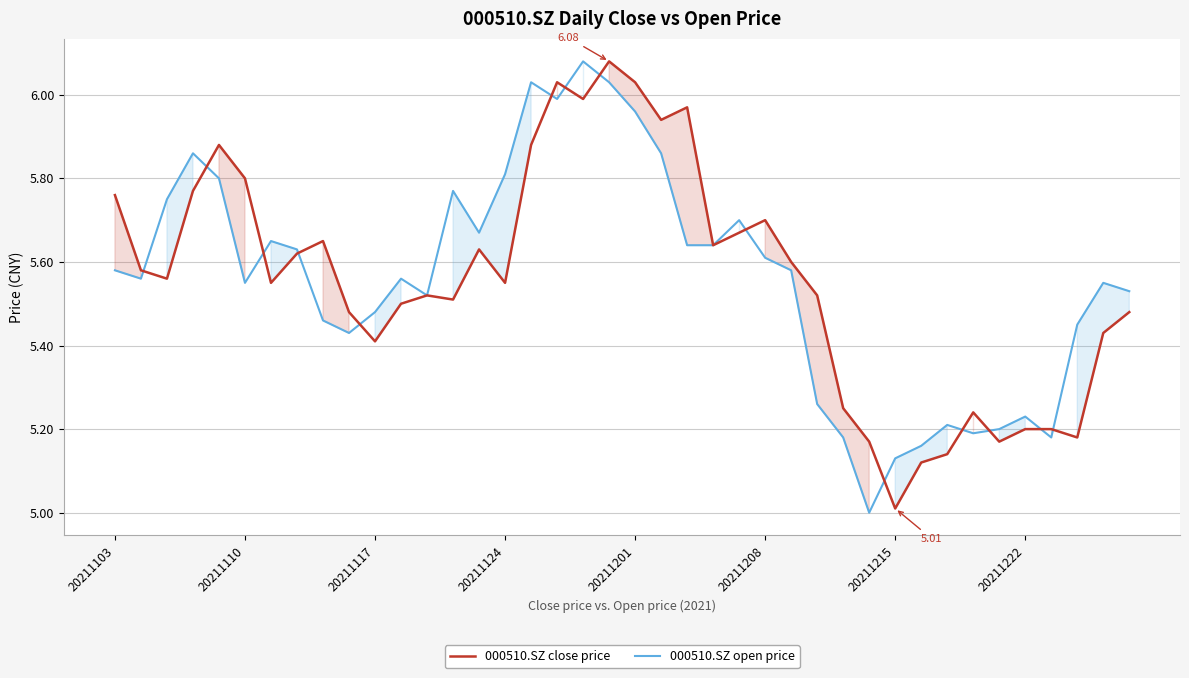

What is the total value across all series at 20211201?

12.0